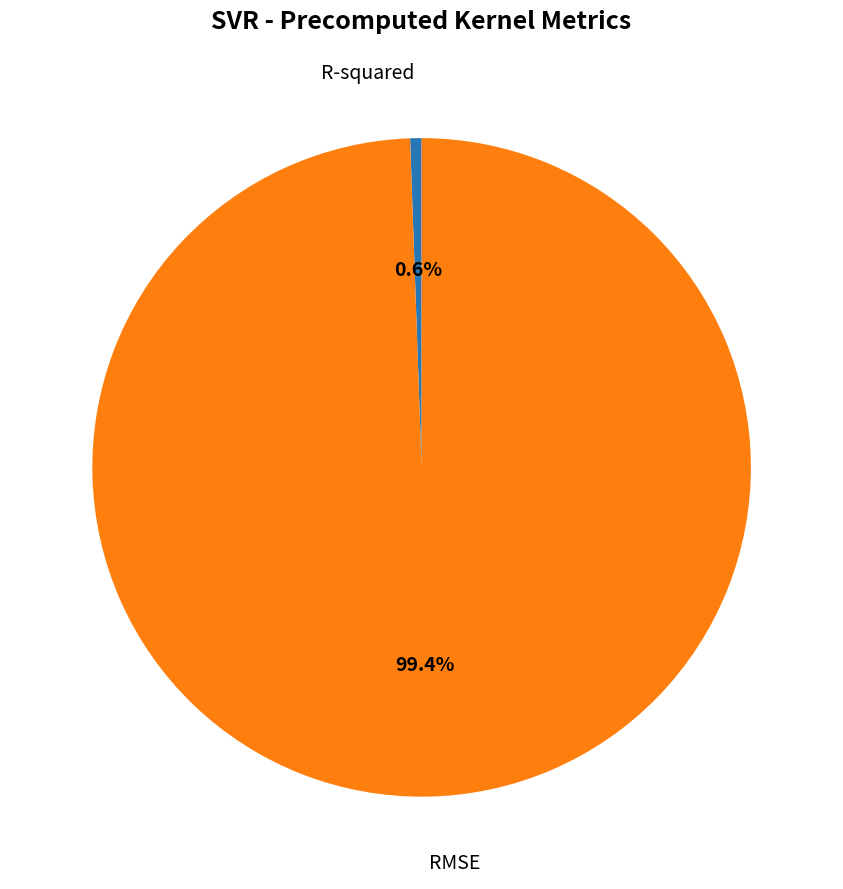

What is the smallest slice in the pie chart?

R-squared